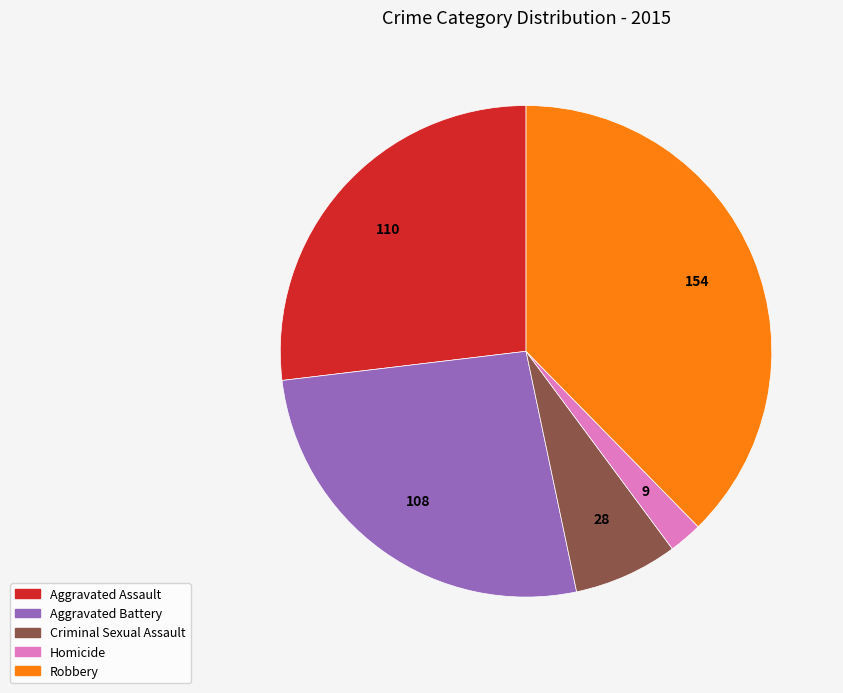

The Criminal Sexual Assault slice represents 1% of the pie. True or false?

False